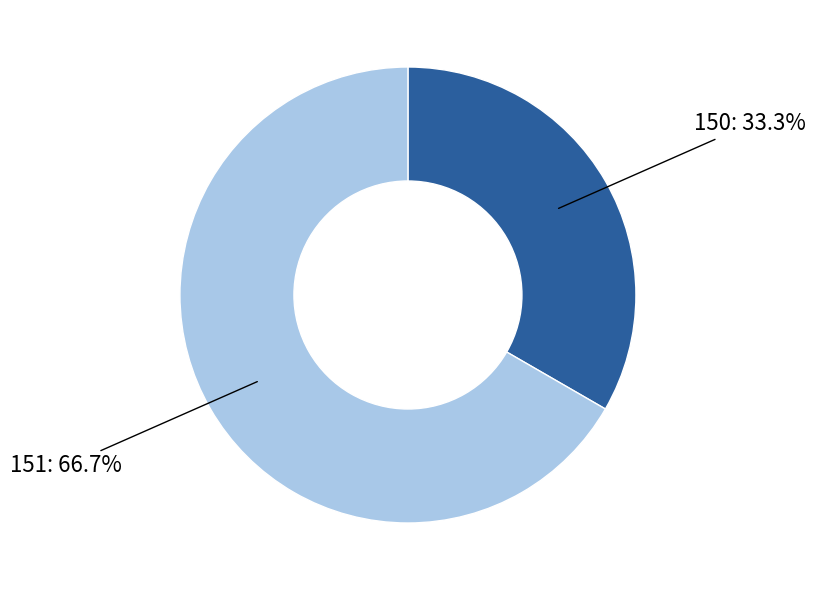

How much of the chart is everything except 150?

66.7%